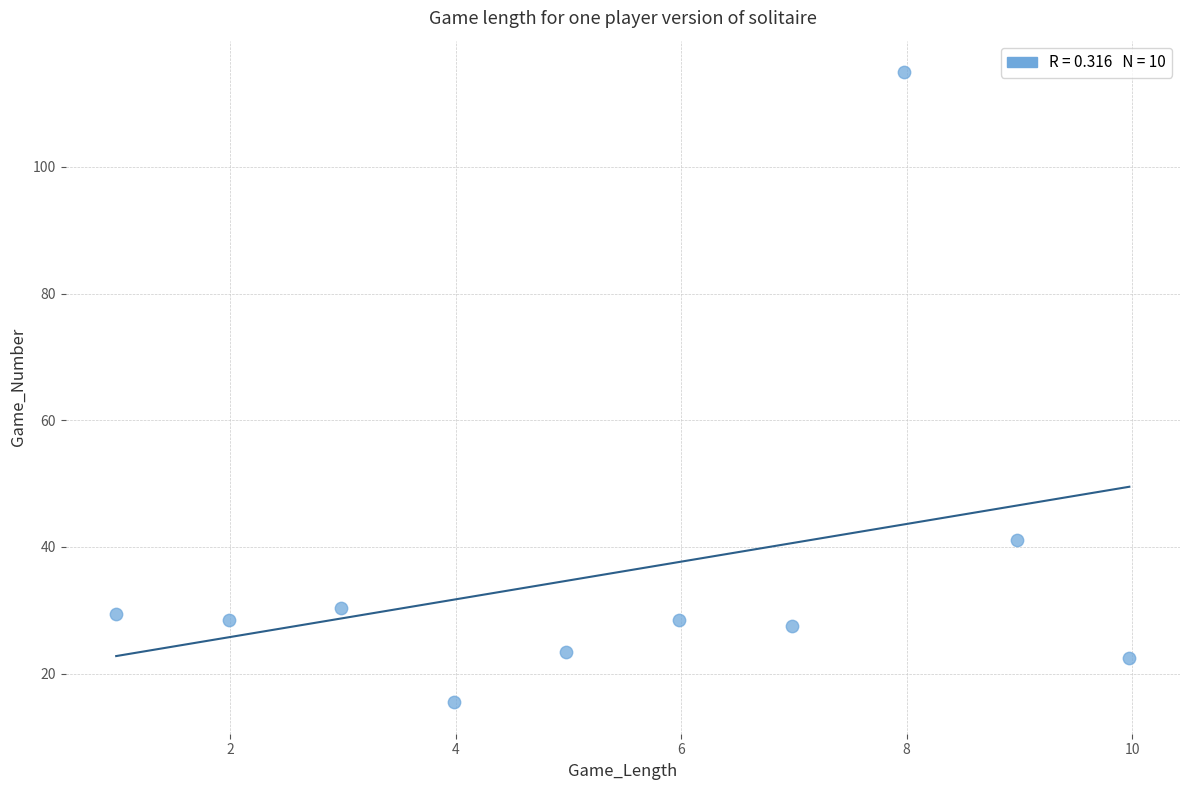

What Y value in the scatter plot is closest to 65?

41.1